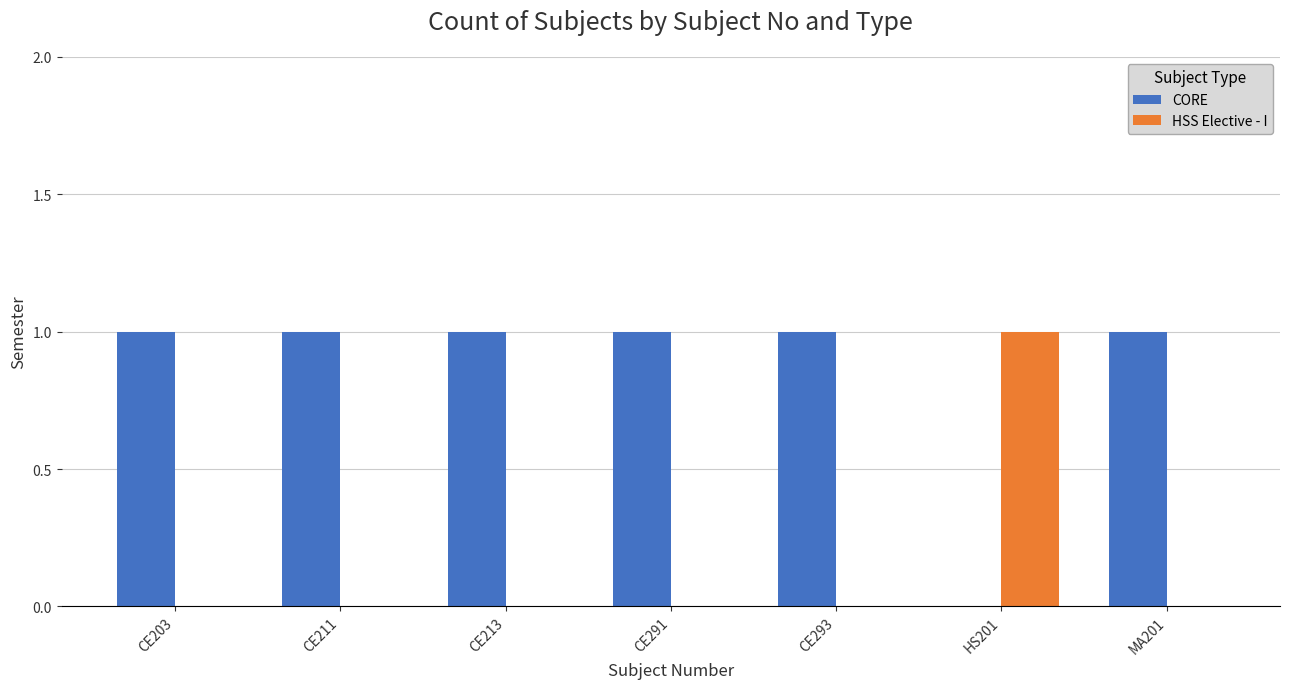

What value does the CORE series have at CE213?

1